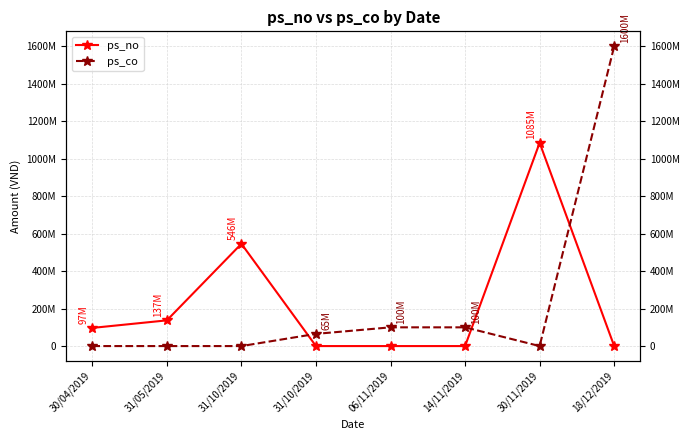

True or false: ps_co has a value of 697332555 at 18/12/2019.

False